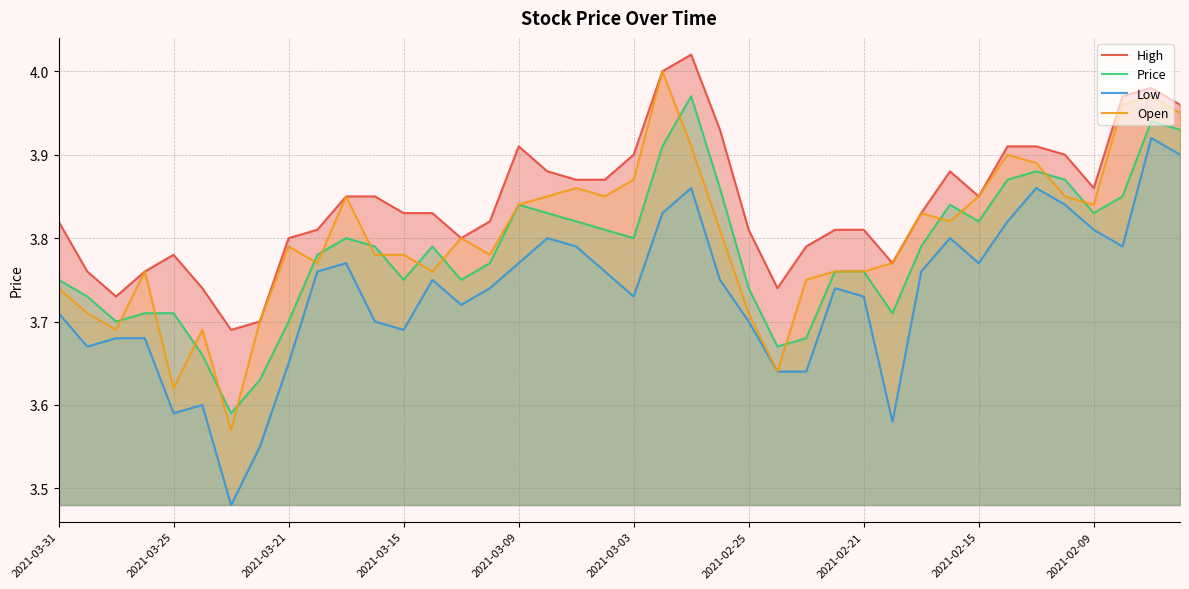

In Low, how many points are higher than both neighbors (excluding endpoints)?

9